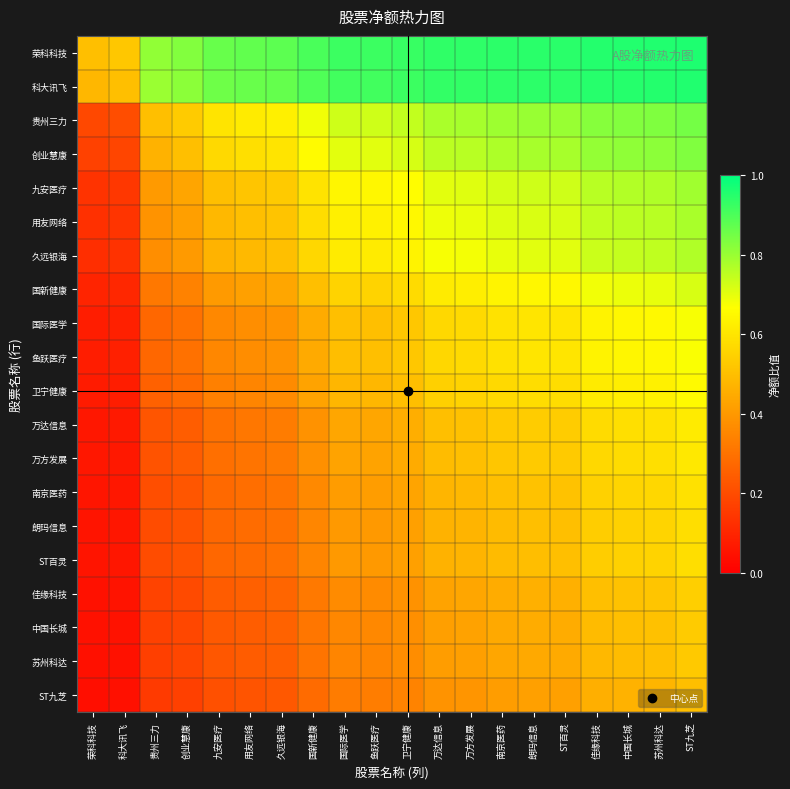

Reading left to right, list all the values displayed in this chart.

荣科科技: 荣科科技=0.5	科大讯飞=0.5	贵州三力=0.8	创业慧康=0.8	九安医疗=0.9	用友网络=0.9	久远银海=0.9	国新健康=0.9	国际医学=0.9	鱼跃医疗=0.9	卫宁健康=0.9	万达信息=0.9	万方发展=0.9	南京医药=0.9	朗玛信息=0.9	ST百灵=0.9	佳缘科技=1.0	中国长城=1.0	苏州科达=1.0	ST九芝=1.0
科大讯飞: 荣科科技=0.5	科大讯飞=0.5	贵州三力=0.8	创业慧康=0.8	九安医疗=0.9	用友网络=0.9	久远银海=0.9	国新健康=0.9	国际医学=0.9	鱼跃医疗=0.9	卫宁健康=0.9	万达信息=0.9	万方发展=0.9	南京医药=0.9	朗玛信息=0.9	ST百灵=0.9	佳缘科技=0.9	中国长城=1.0	苏州科达=1.0	ST九芝=1.0
贵州三力: 荣科科技=0.2	科大讯飞=0.2	贵州三力=0.5	创业慧康=0.5	九安医疗=0.6	用友网络=0.6	久远银海=0.6	国新健康=0.7	国际医学=0.7	鱼跃医疗=0.7	卫宁健康=0.7	万达信息=0.8	万方发展=0.8	南京医药=0.8	朗玛信息=0.8	ST百灵=0.8	佳缘科技=0.8	中国长城=0.8	苏州科达=0.8	ST九芝=0.8
创业慧康: 荣科科技=0.2	科大讯飞=0.2	贵州三力=0.5	创业慧康=0.5	九安医疗=0.6	用友网络=0.6	久远银海=0.6	国新健康=0.7	国际医学=0.7	鱼跃医疗=0.7	卫宁健康=0.7	万达信息=0.8	万方发展=0.8	南京医药=0.8	朗玛信息=0.8	ST百灵=0.8	佳缘科技=0.8	中国长城=0.8	苏州科达=0.8	ST九芝=0.8
九安医疗: 荣科科技=0.1	科大讯飞=0.1	贵州三力=0.4	创业慧康=0.4	九安医疗=0.5	用友网络=0.5	久远银海=0.5	国新健康=0.6	国际医学=0.6	鱼跃医疗=0.6	卫宁健康=0.7	万达信息=0.7	万方发展=0.7	南京医药=0.7	朗玛信息=0.7	ST百灵=0.7	佳缘科技=0.8	中国长城=0.8	苏州科达=0.8	ST九芝=0.8
用友网络: 荣科科技=0.1	科大讯飞=0.1	贵州三力=0.4	创业慧康=0.4	九安医疗=0.5	用友网络=0.5	久远银海=0.5	国新健康=0.6	国际医学=0.6	鱼跃医疗=0.6	卫宁健康=0.6	万达信息=0.7	万方发展=0.7	南京医药=0.7	朗玛信息=0.7	ST百灵=0.7	佳缘科技=0.7	中国长城=0.8	苏州科达=0.8	ST九芝=0.8
久远银海: 荣科科技=0.1	科大讯飞=0.1	贵州三力=0.4	创业慧康=0.4	九安医疗=0.5	用友网络=0.5	久远银海=0.5	国新健康=0.6	国际医学=0.6	鱼跃医疗=0.6	卫宁健康=0.6	万达信息=0.7	万方发展=0.7	南京医药=0.7	朗玛信息=0.7	ST百灵=0.7	佳缘科技=0.7	中国长城=0.7	苏州科达=0.7	ST九芝=0.8
国新健康: 荣科科技=0.1	科大讯飞=0.1	贵州三力=0.3	创业慧康=0.3	九安医疗=0.4	用友网络=0.4	久远银海=0.4	国新健康=0.5	国际医学=0.6	鱼跃医疗=0.6	卫宁健康=0.6	万达信息=0.6	万方发展=0.6	南京医药=0.6	朗玛信息=0.6	ST百灵=0.6	佳缘科技=0.7	中国长城=0.7	苏州科达=0.7	ST九芝=0.7
国际医学: 荣科科技=0.1	科大讯飞=0.1	贵州三力=0.3	创业慧康=0.3	九安医疗=0.4	用友网络=0.4	久远银海=0.4	国新健康=0.4	国际医学=0.5	鱼跃医疗=0.5	卫宁健康=0.5	万达信息=0.6	万方发展=0.6	南京医药=0.6	朗玛信息=0.6	ST百灵=0.6	佳缘科技=0.6	中国长城=0.6	苏州科达=0.7	ST九芝=0.7
鱼跃医疗: 荣科科技=0.1	科大讯飞=0.1	贵州三力=0.3	创业慧康=0.3	九安医疗=0.4	用友网络=0.4	久远银海=0.4	国新健康=0.4	国际医学=0.5	鱼跃医疗=0.5	卫宁健康=0.5	万达信息=0.6	万方发展=0.6	南京医药=0.6	朗玛信息=0.6	ST百灵=0.6	佳缘科技=0.6	中国长城=0.6	苏州科达=0.6	ST九芝=0.7
卫宁健康: 荣科科技=0.1	科大讯飞=0.1	贵州三力=0.3	创业慧康=0.3	九安医疗=0.3	用友网络=0.4	久远银海=0.4	国新健康=0.4	国际医学=0.5	鱼跃医疗=0.5	卫宁健康=0.5	万达信息=0.5	万方发展=0.6	南京医药=0.6	朗玛信息=0.6	ST百灵=0.6	佳缘科技=0.6	中国长城=0.6	苏州科达=0.6	ST九芝=0.7
万达信息: 荣科科技=0.1	科大讯飞=0.1	贵州三力=0.2	创业慧康=0.2	九安医疗=0.3	用友网络=0.3	久远银海=0.3	国新健康=0.4	国际医学=0.4	鱼跃医疗=0.4	卫宁健康=0.5	万达信息=0.5	万方发展=0.5	南京医药=0.5	朗玛信息=0.5	ST百灵=0.5	佳缘科技=0.6	中国长城=0.6	苏州科达=0.6	ST九芝=0.6
万方发展: 荣科科技=0.1	科大讯飞=0.1	贵州三力=0.2	创业慧康=0.2	九安医疗=0.3	用友网络=0.3	久远银海=0.3	国新健康=0.4	国际医学=0.4	鱼跃医疗=0.4	卫宁健康=0.4	万达信息=0.5	万方发展=0.5	南京医药=0.5	朗玛信息=0.5	ST百灵=0.5	佳缘科技=0.6	中国长城=0.6	苏州科达=0.6	ST九芝=0.6
南京医药: 荣科科技=0.1	科大讯飞=0.1	贵州三力=0.2	创业慧康=0.2	九安医疗=0.3	用友网络=0.3	久远银海=0.3	国新健康=0.4	国际医学=0.4	鱼跃医疗=0.4	卫宁健康=0.4	万达信息=0.5	万方发展=0.5	南京医药=0.5	朗玛信息=0.5	ST百灵=0.5	佳缘科技=0.5	中国长城=0.6	苏州科达=0.6	ST九芝=0.6
朗玛信息: 荣科科技=0.1	科大讯飞=0.1	贵州三力=0.2	创业慧康=0.2	九安医疗=0.3	用友网络=0.3	久远银海=0.3	国新健康=0.4	国际医学=0.4	鱼跃医疗=0.4	卫宁健康=0.4	万达信息=0.5	万方发展=0.5	南京医药=0.5	朗玛信息=0.5	ST百灵=0.5	佳缘科技=0.5	中国长城=0.5	苏州科达=0.6	ST九芝=0.6
ST百灵: 荣科科技=0.1	科大讯飞=0.1	贵州三力=0.2	创业慧康=0.2	九安医疗=0.3	用友网络=0.3	久远银海=0.3	国新健康=0.4	国际医学=0.4	鱼跃医疗=0.4	卫宁健康=0.4	万达信息=0.5	万方发展=0.5	南京医药=0.5	朗玛信息=0.5	ST百灵=0.5	佳缘科技=0.5	中国长城=0.5	苏州科达=0.6	ST九芝=0.6
佳缘科技: 荣科科技=0.0	科大讯飞=0.1	贵州三力=0.2	创业慧康=0.2	九安医疗=0.2	用友网络=0.3	久远银海=0.3	国新健康=0.3	国际医学=0.4	鱼跃医疗=0.4	卫宁健康=0.4	万达信息=0.4	万方发展=0.4	南京医药=0.5	朗玛信息=0.5	ST百灵=0.5	佳缘科技=0.5	中国长城=0.5	苏州科达=0.5	ST九芝=0.5
中国长城: 荣科科技=0.0	科大讯飞=0.0	贵州三力=0.2	创业慧康=0.2	九安医疗=0.2	用友网络=0.2	久远银海=0.3	国新健康=0.3	国际医学=0.4	鱼跃医疗=0.4	卫宁健康=0.4	万达信息=0.4	万方发展=0.4	南京医药=0.4	朗玛信息=0.5	ST百灵=0.5	佳缘科技=0.5	中国长城=0.5	苏州科达=0.5	ST九芝=0.5
苏州科达: 荣科科技=0.0	科大讯飞=0.0	贵州三力=0.2	创业慧康=0.2	九安医疗=0.2	用友网络=0.2	久远银海=0.3	国新健康=0.3	国际医学=0.3	鱼跃医疗=0.4	卫宁健康=0.4	万达信息=0.4	万方发展=0.4	南京医药=0.4	朗玛信息=0.4	ST百灵=0.4	佳缘科技=0.5	中国长城=0.5	苏州科达=0.5	ST九芝=0.5
ST九芝: 荣科科技=0.0	科大讯飞=0.0	贵州三力=0.2	创业慧康=0.2	九安医疗=0.2	用友网络=0.2	久远银海=0.2	国新健康=0.3	国际医学=0.3	鱼跃医疗=0.3	卫宁健康=0.3	万达信息=0.4	万方发展=0.4	南京医药=0.4	朗玛信息=0.4	ST百灵=0.4	佳缘科技=0.5	中国长城=0.5	苏州科达=0.5	ST九芝=0.5